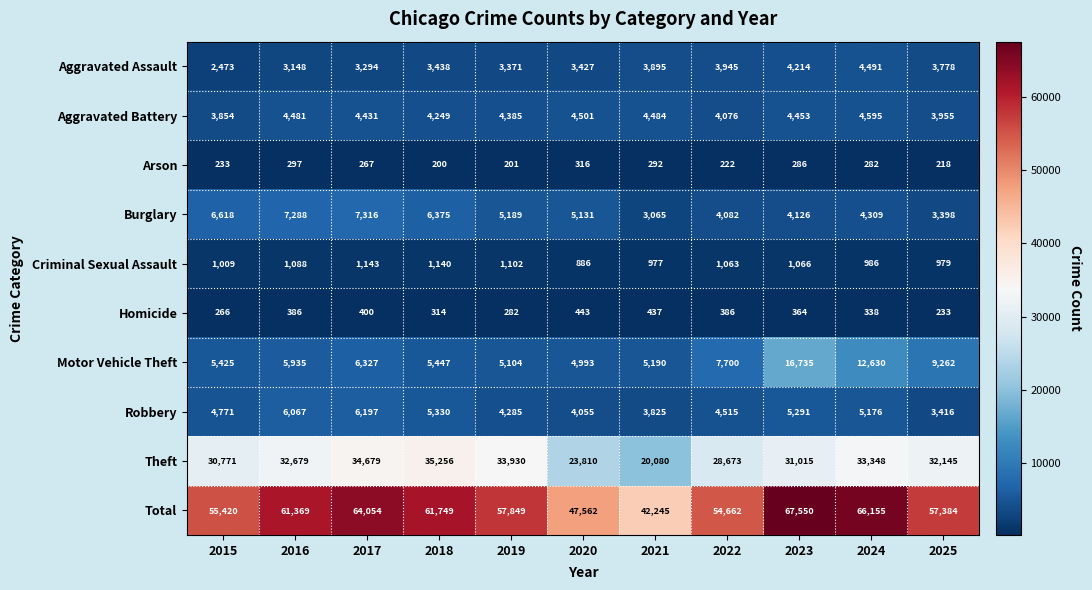

Rank the categories by Theft value from highest to lowest.

2018, 2017, 2019, 2024, 2016, 2025, 2023, 2015, 2022, 2020, 2021